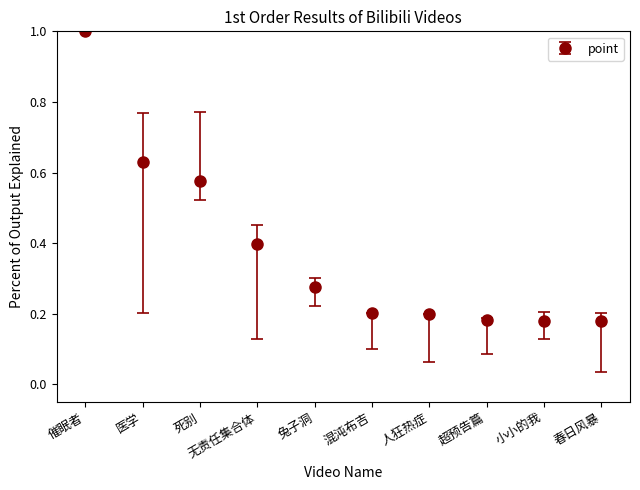

What is the sum of the values at 催眠者 and 混沌布吉?

1.2